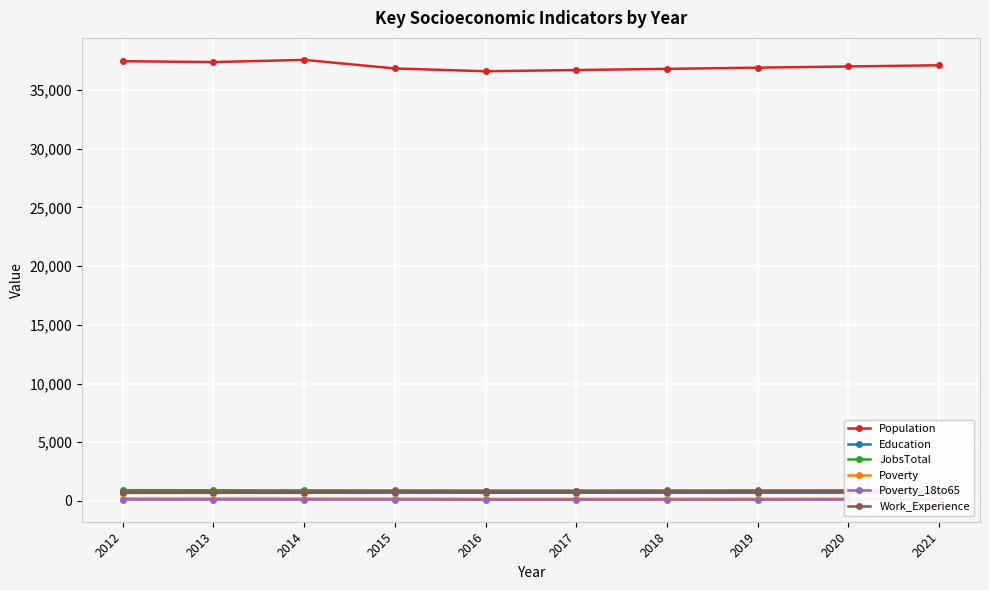

At how many categories does at least one series exceed 5642?

10